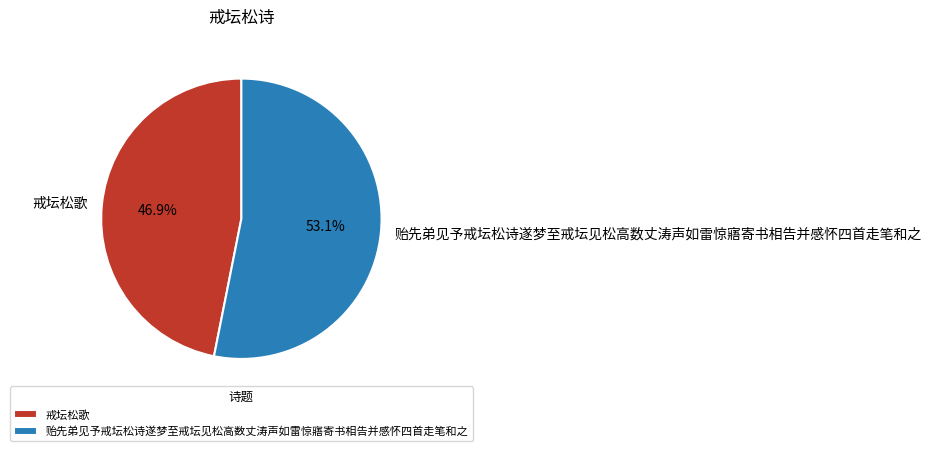

True or false: 贻先弟见予戒坛松诗遂梦至戒坛见松高数丈涛声如雷惊寤寄书相告并感怀四首走笔和之 accounts for 53% of the total.

True